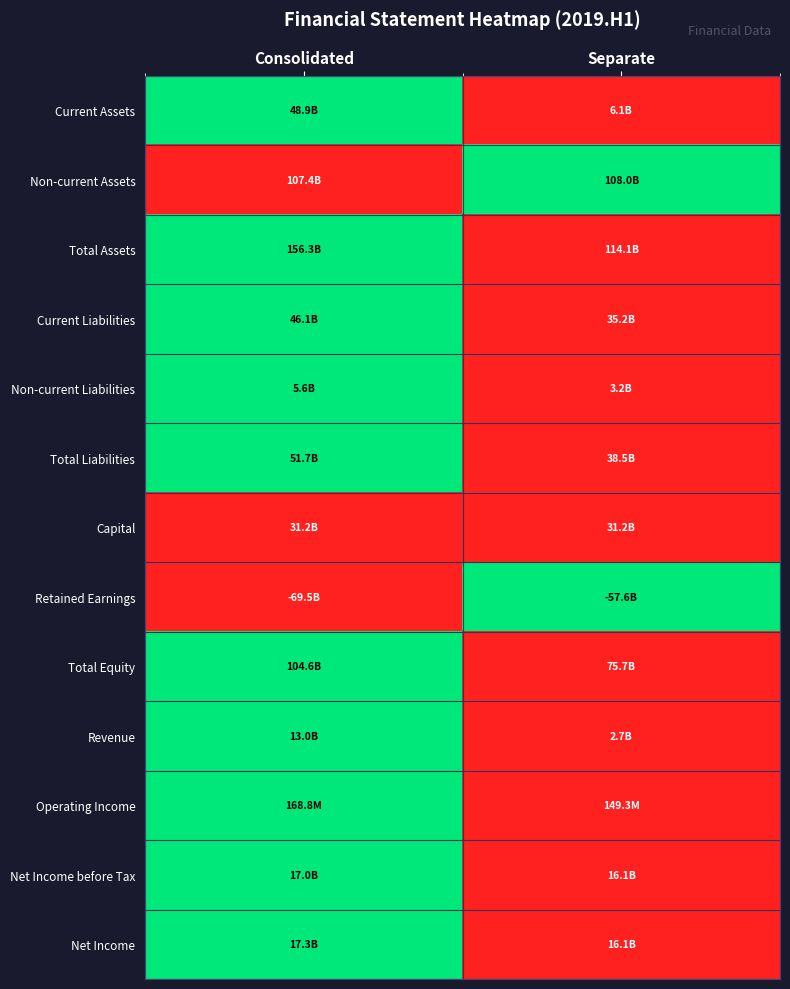

Which series has the largest range (max minus min)?

Current Assets